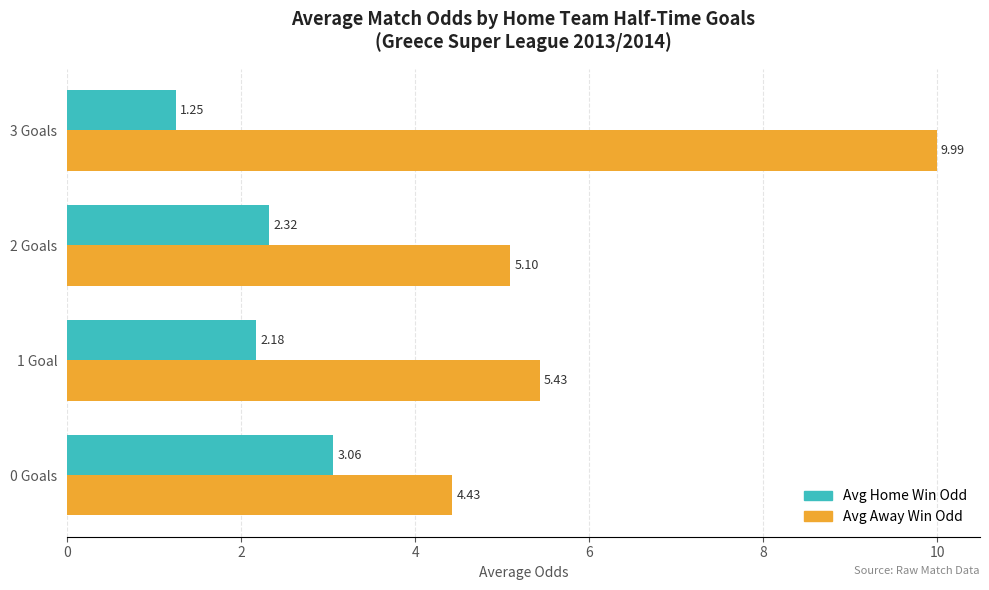

At how many categories does at least one series exceed 6?

1